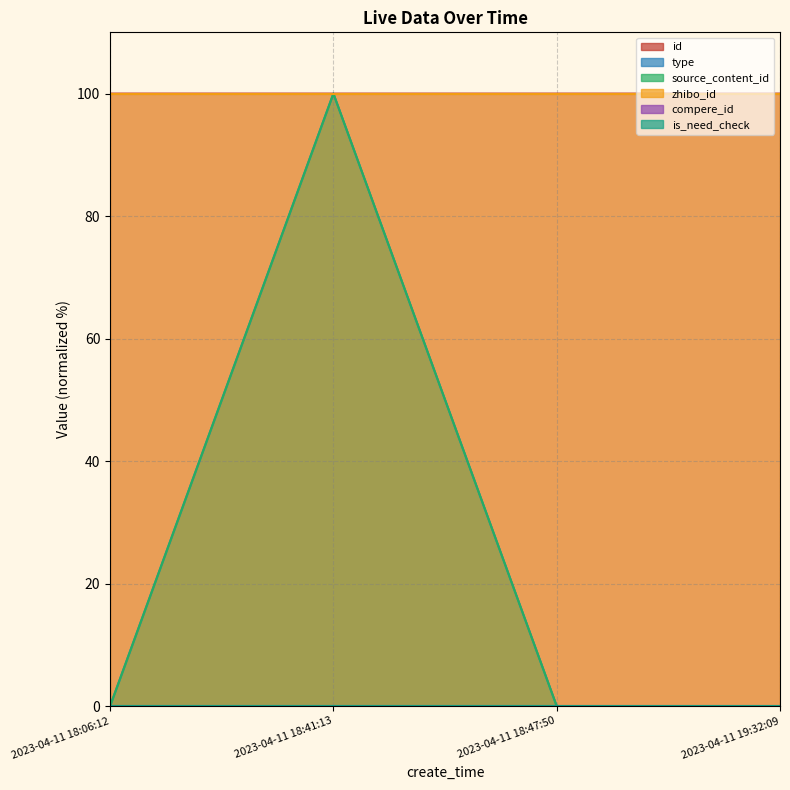

What is the label of the 2nd point from the right?

2023-04-11 18:47:50